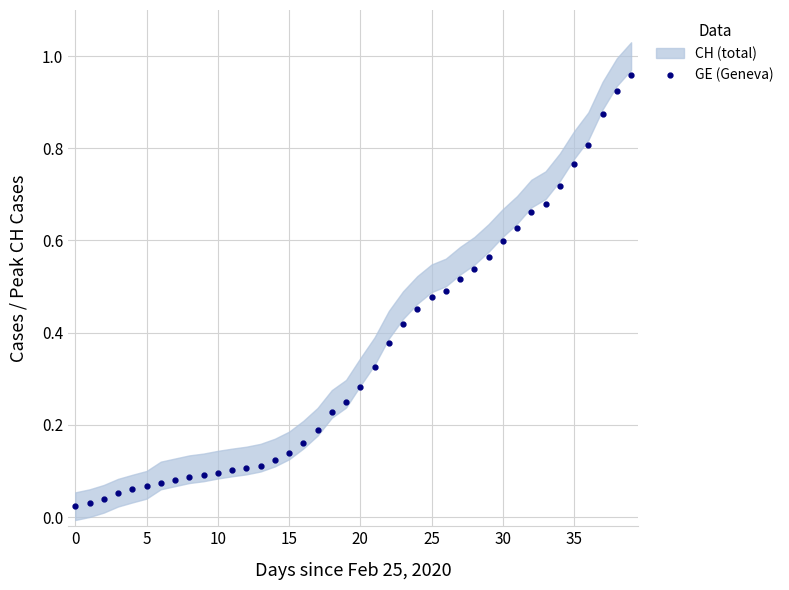

What is the change in value from 10 to 21?

+0.2